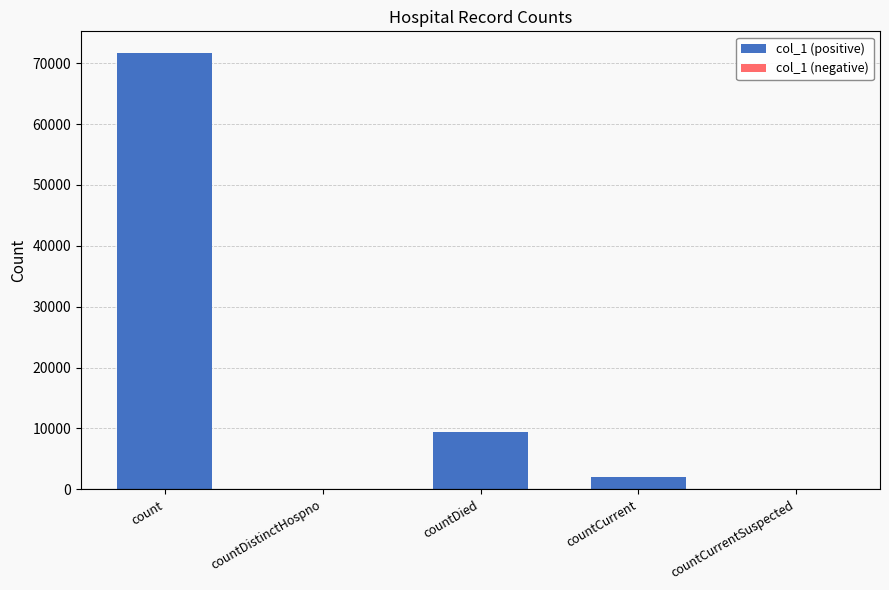

Which has a higher value, countDistinctHospno or countCurrent?

countCurrent